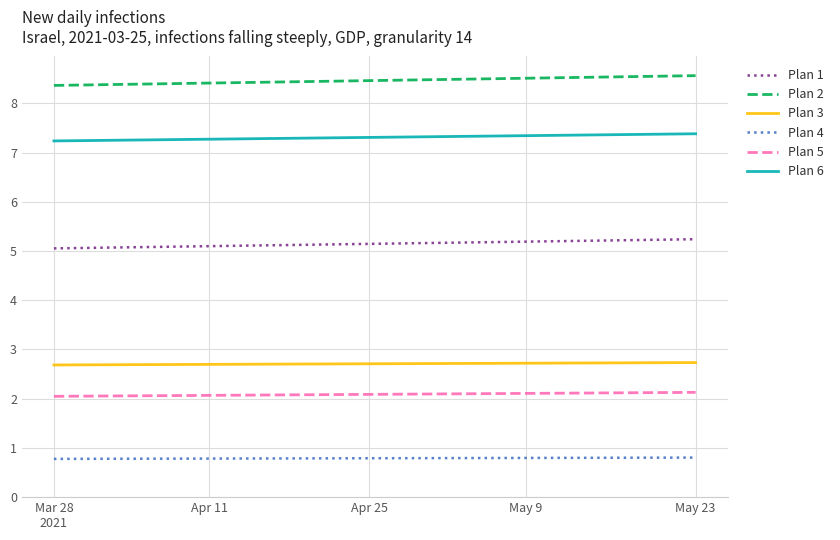

How many Plan 5 values are between 2 and 3?

40